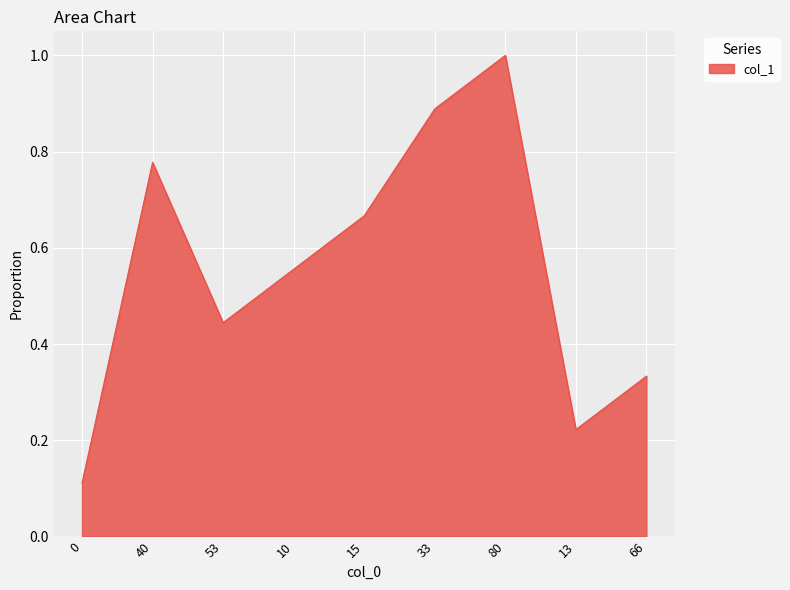

What is the change in value from 0 to 15?

+0.6